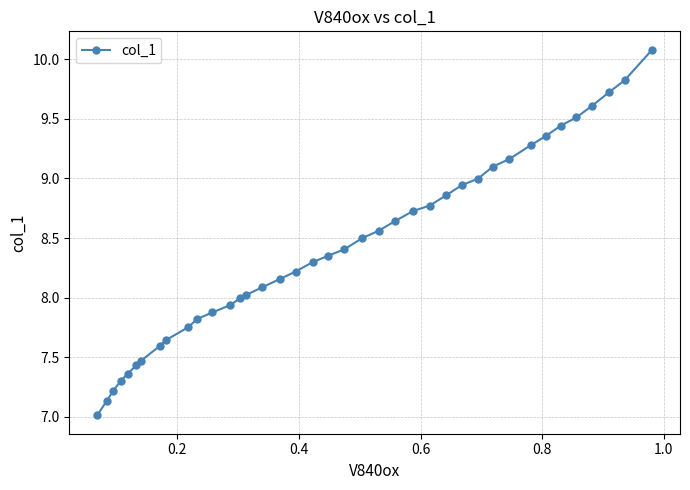

What is the difference between the maximum and minimum values?

3.1